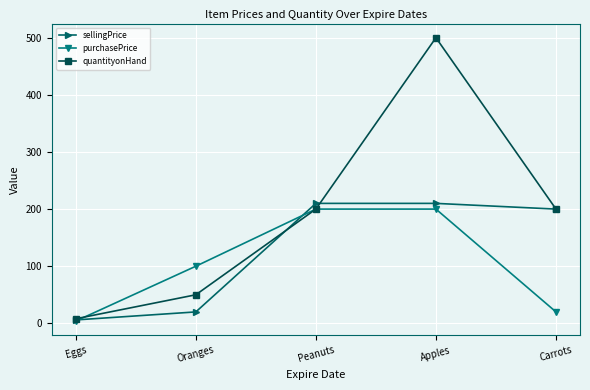

Which series changed the most between Oranges and Apples?

quantityonHand